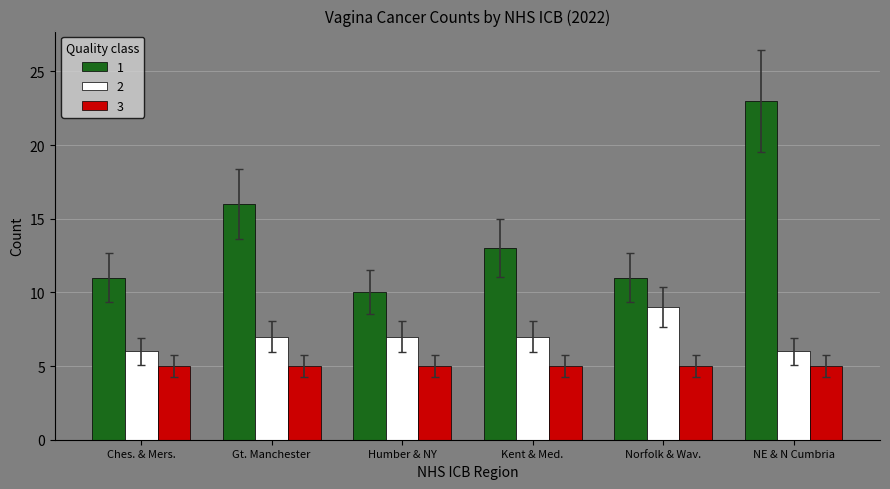

What is the difference between the second highest and second lowest values in the 2 series?

1